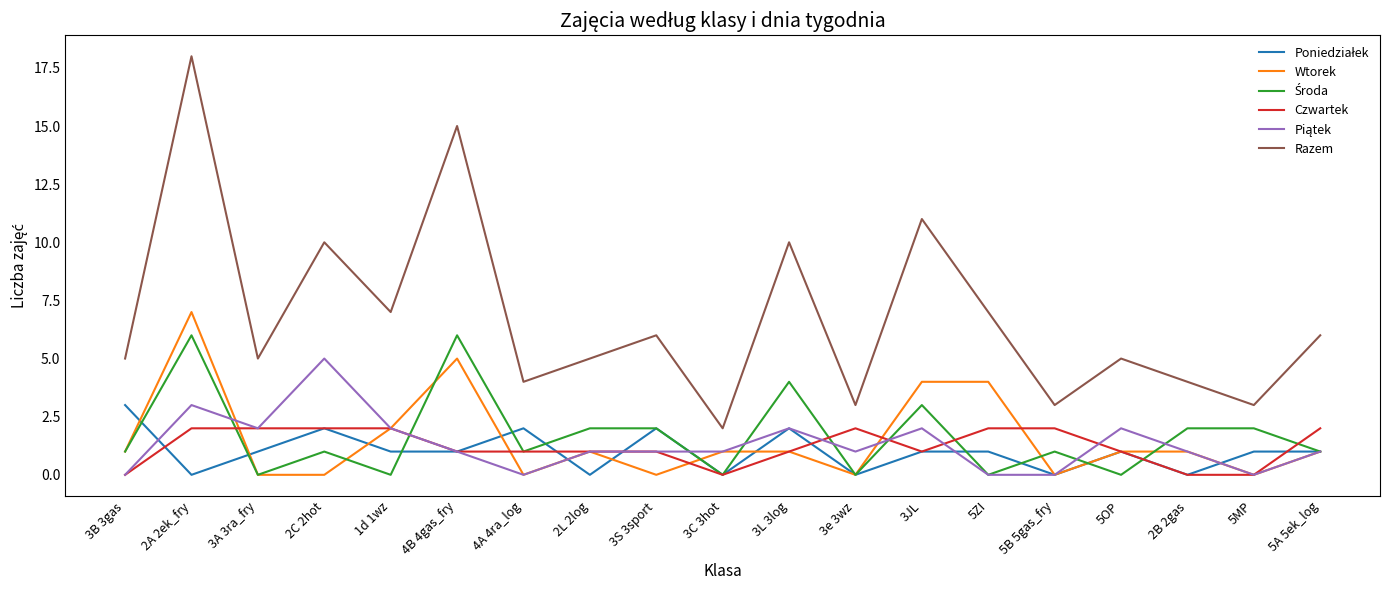

What is the maximum value shown in the chart?

18